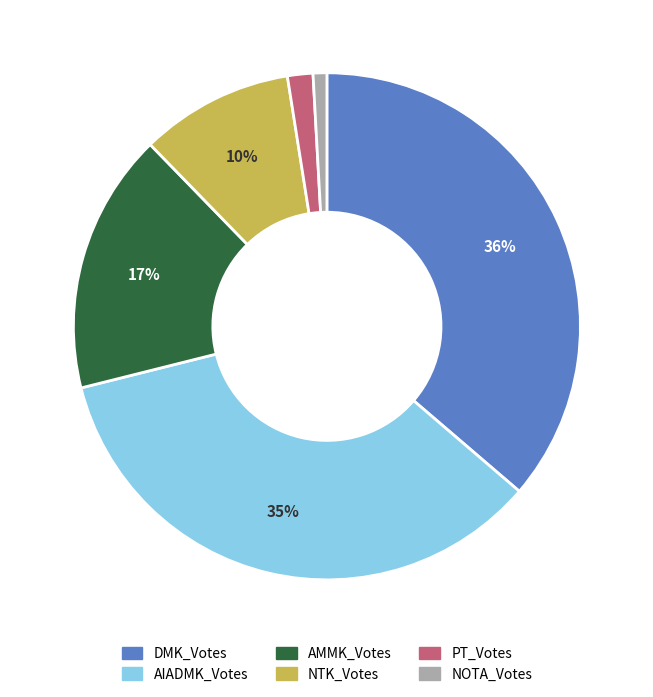

Is it true that DMK_Votes is 49% of the pie?

False